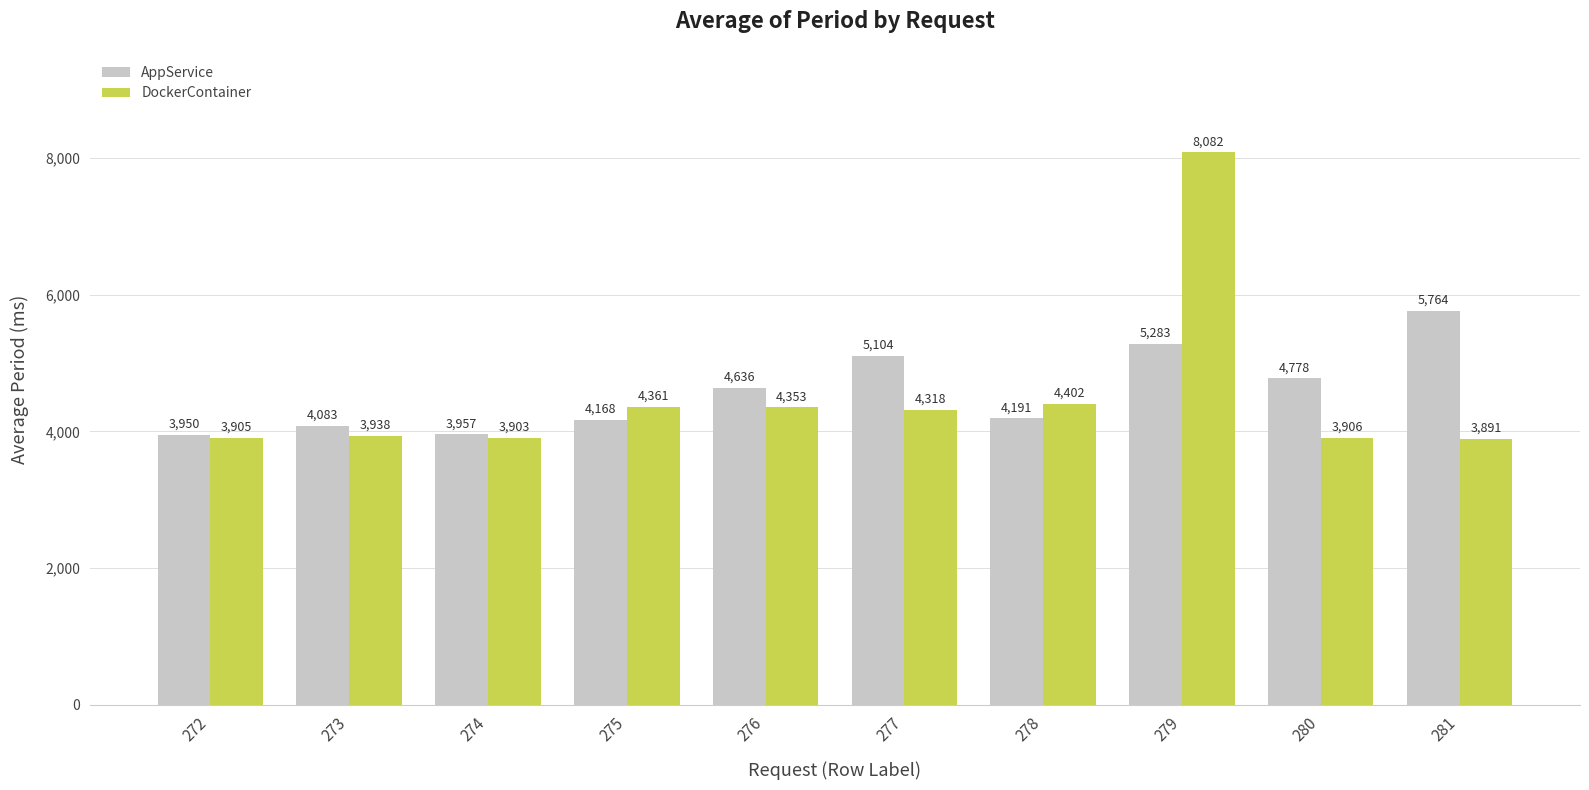

Where is AppService nearest to the value 4857?

280